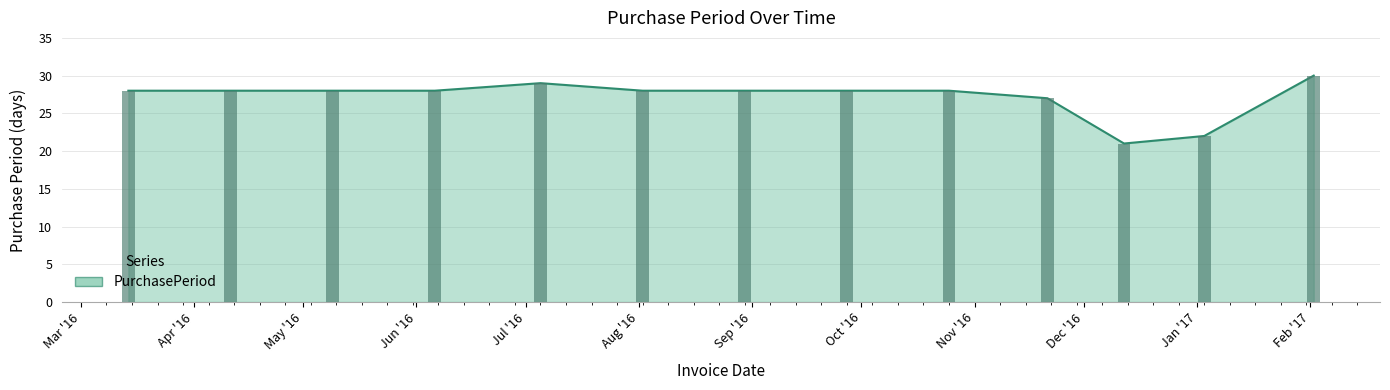

What is the ratio of the value at 2016-11-21 to the value at 2016-03-14?

1.0